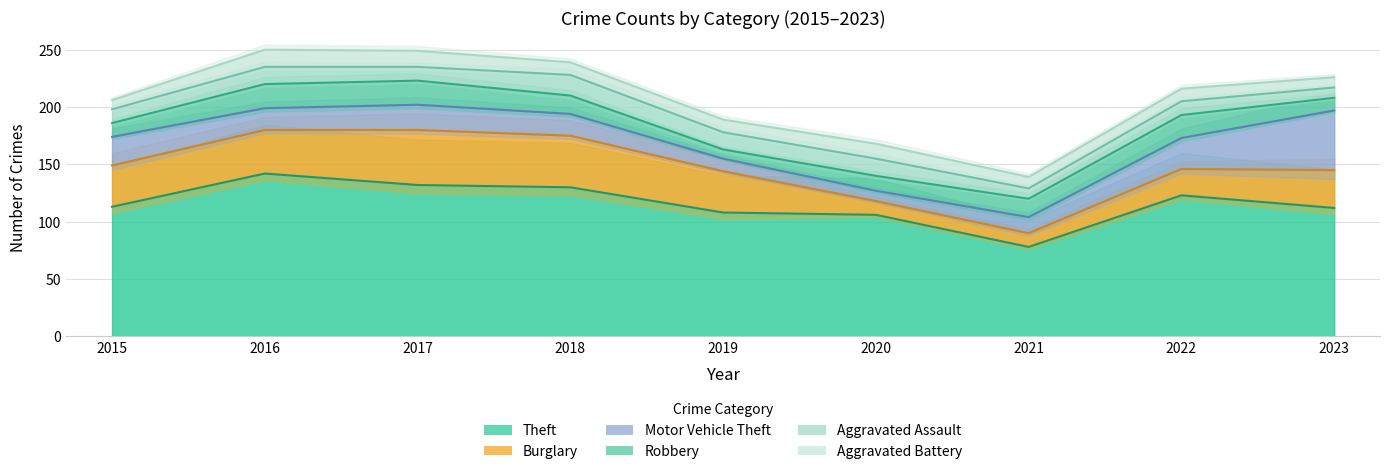

True or false: Motor Vehicle Theft has a value of 34 at 2017.

False